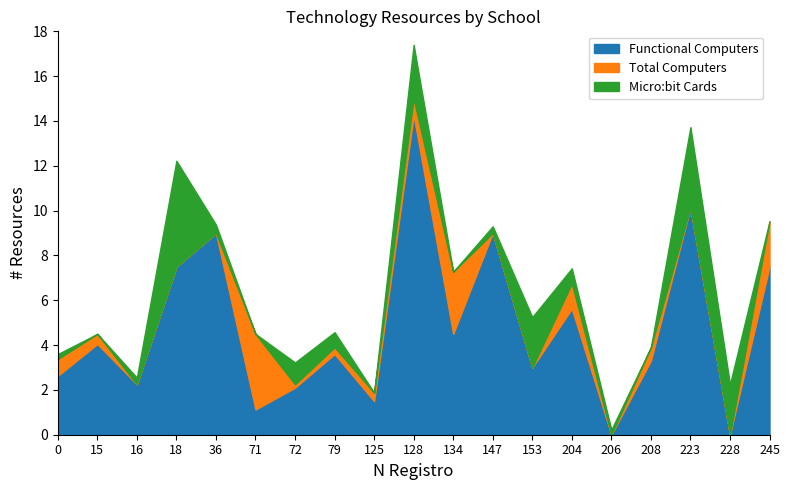

True or false: Functional Computers has a value of 3.4 at 147.

False